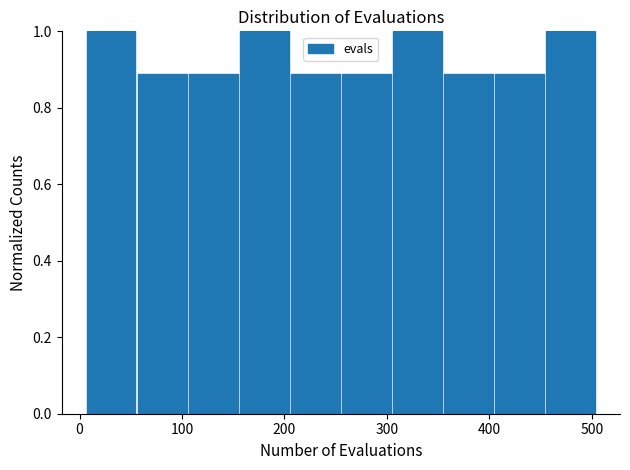

Reading left to right, list every bar in this chart as the range it spans on the x-axis followed by its height. Neither the bar edges nor the heights are printed on the chart, so give them approximately, as read against the axes.

10 to 60: 1.00
60 to 110: 0.88
110 to 160: 0.88
160 to 210: 1.00
210 to 260: 0.88
260 to 300: 0.88
300 to 350: 1.00
350 to 400: 0.88
400 to 450: 0.88
450 to 500: 1.00